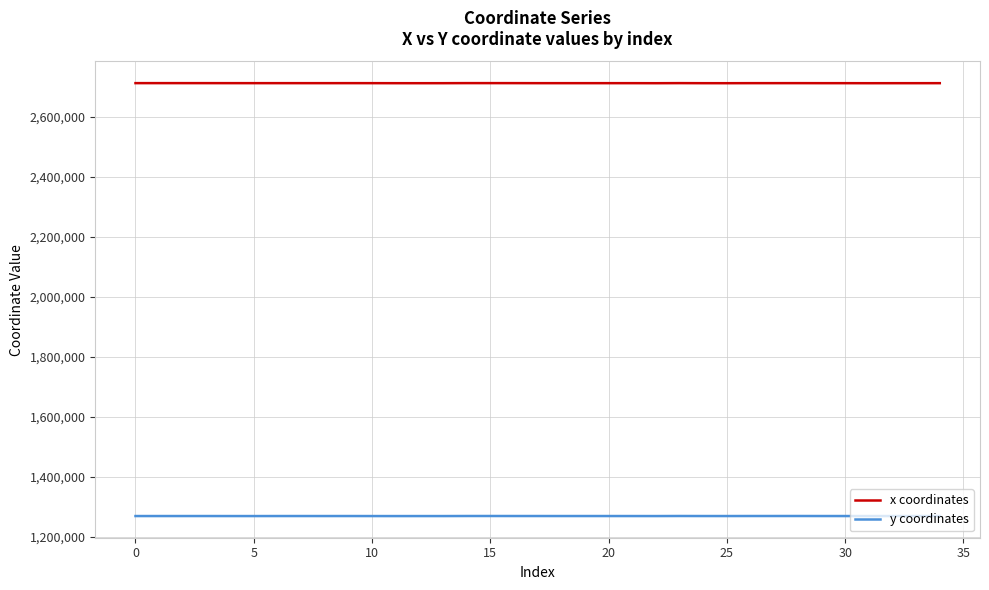

What is the greatest value displayed?

2711283.6